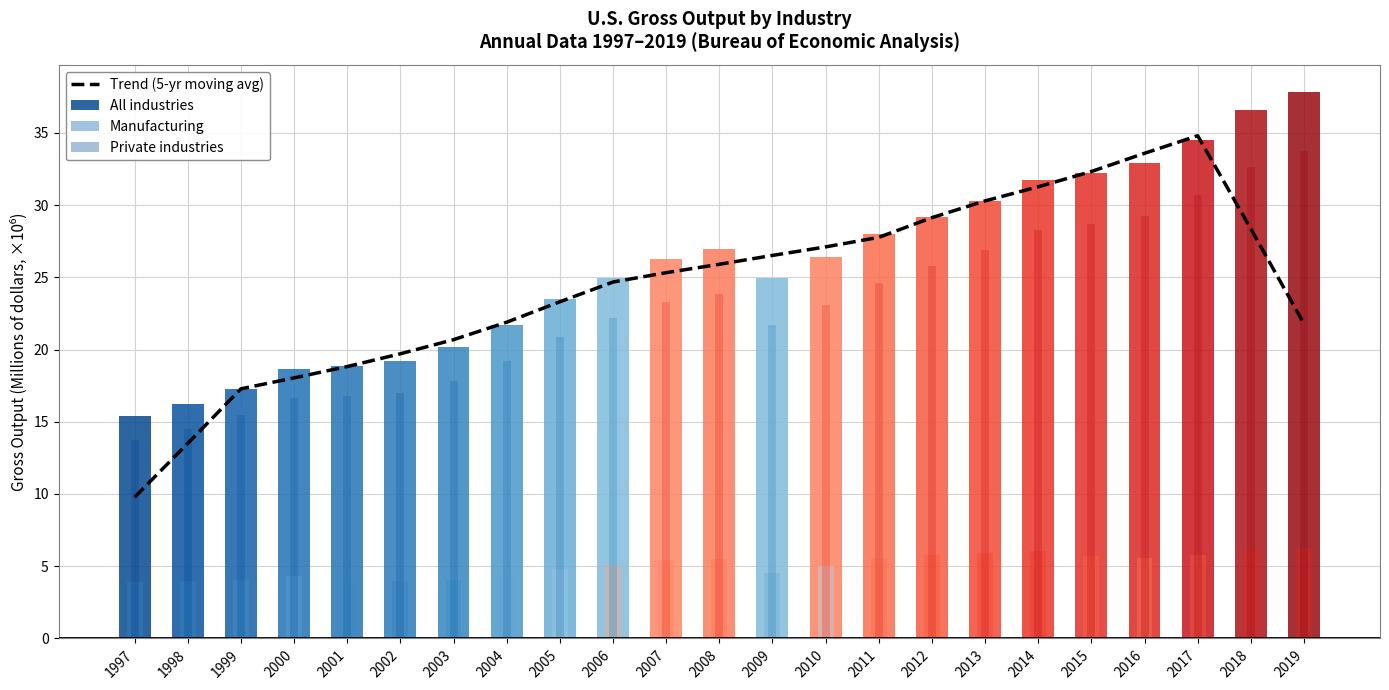

What is the difference between the second highest and minimum values in the Trend (5-yr moving avg) series?

23.8